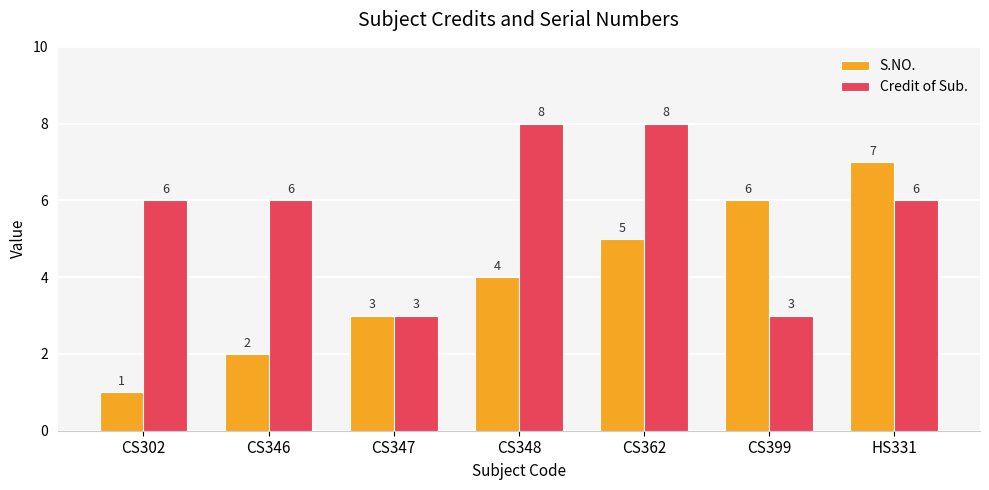

At CS302, list the series in order from largest to smallest.

Credit of Sub., S.NO.